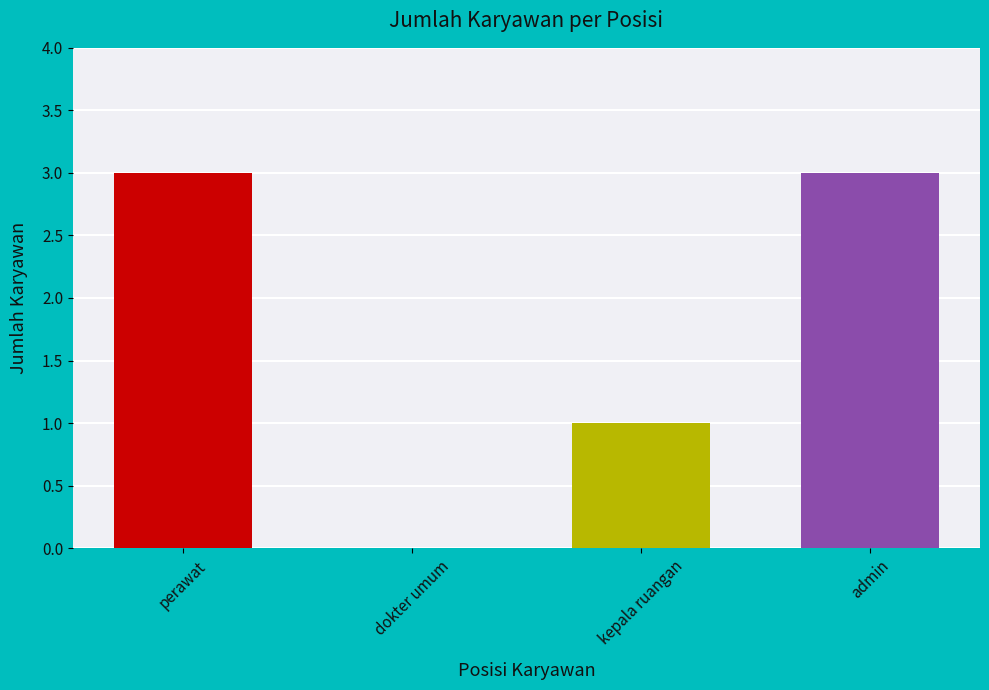

What is the sum of all values?

7